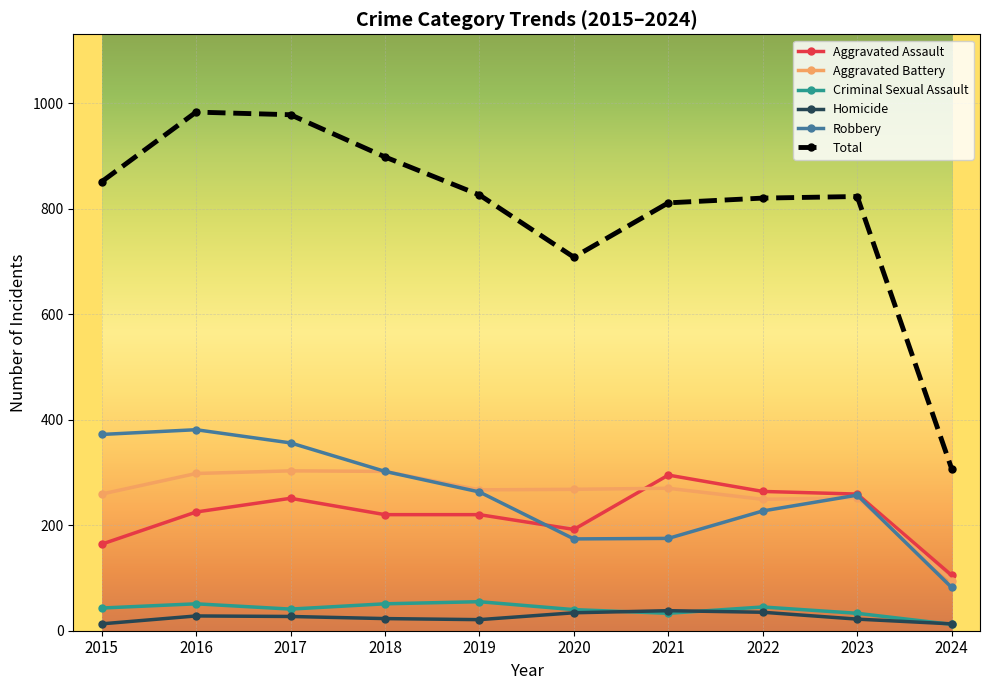

What are all the series names shown in the legend?

Aggravated Assault, Aggravated Battery, Criminal Sexual Assault, Homicide, Robbery, Total